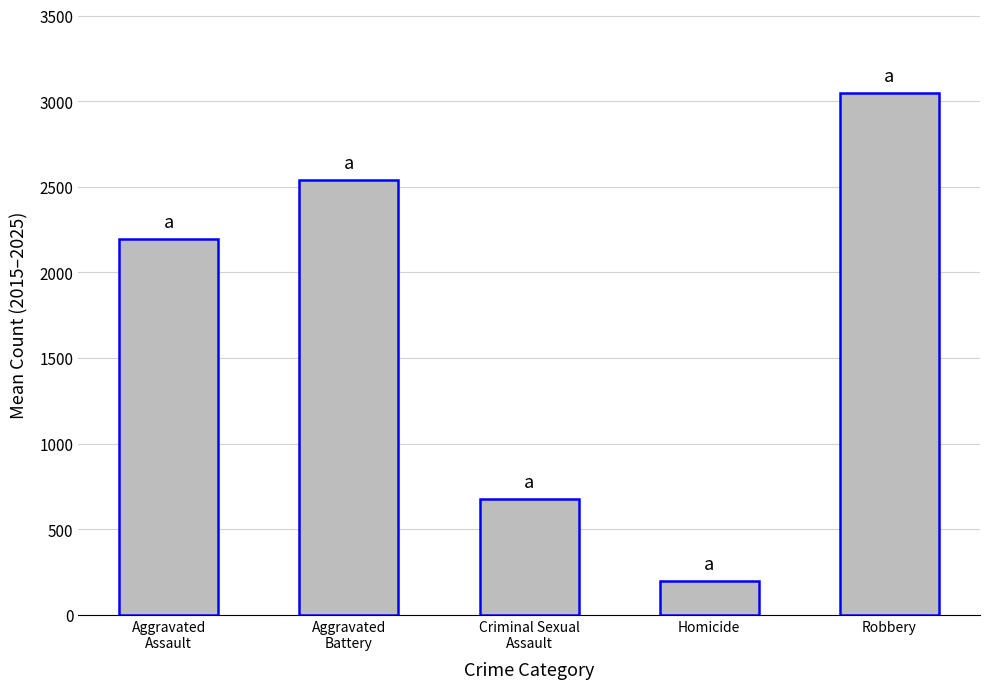

Read the value at Aggravated
Assault.

2197.7